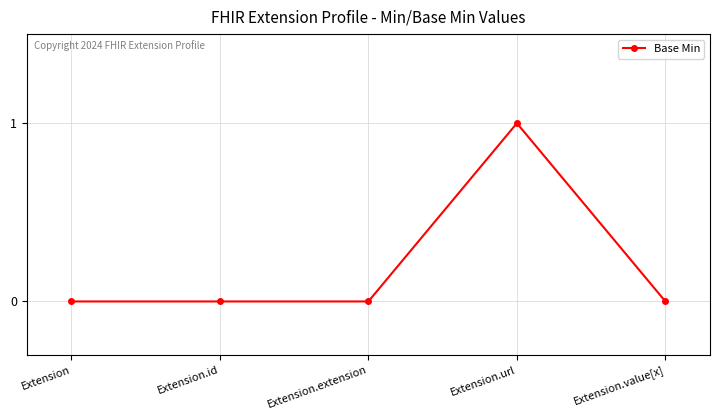

What is the label of the 5th point from the right?

Extension